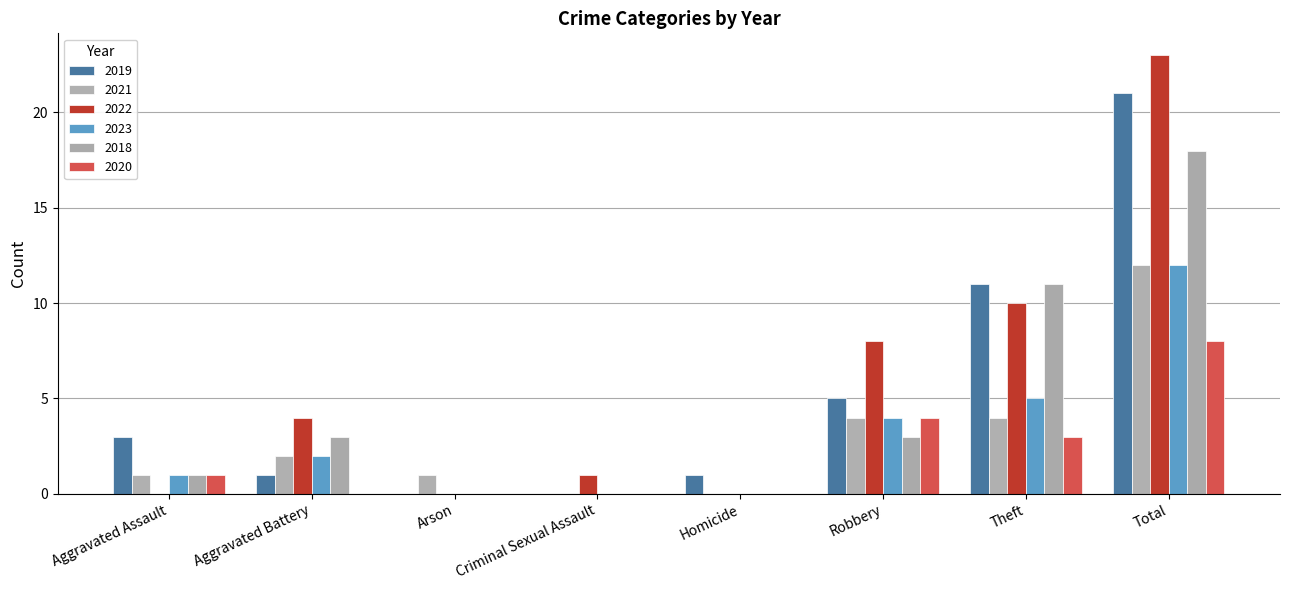

Where does the 2023 series first go above 2?

Robbery